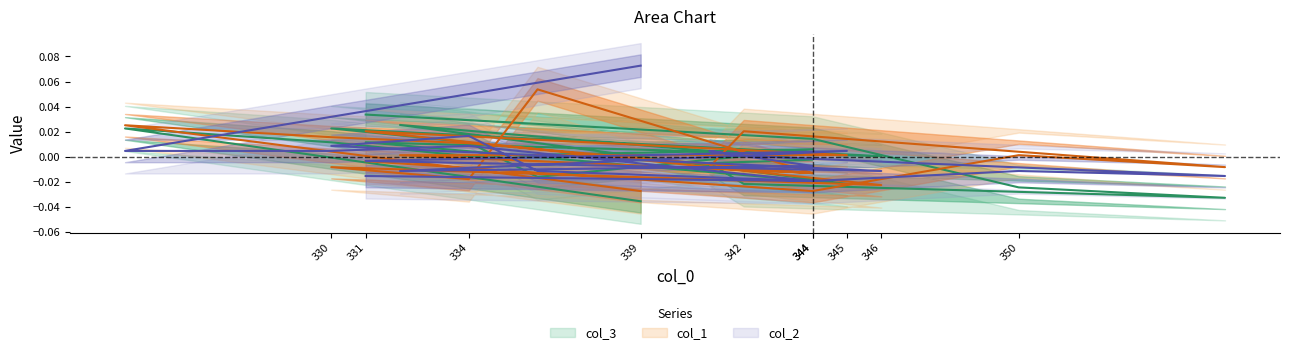

Where is the first local minimum for col_2?

344